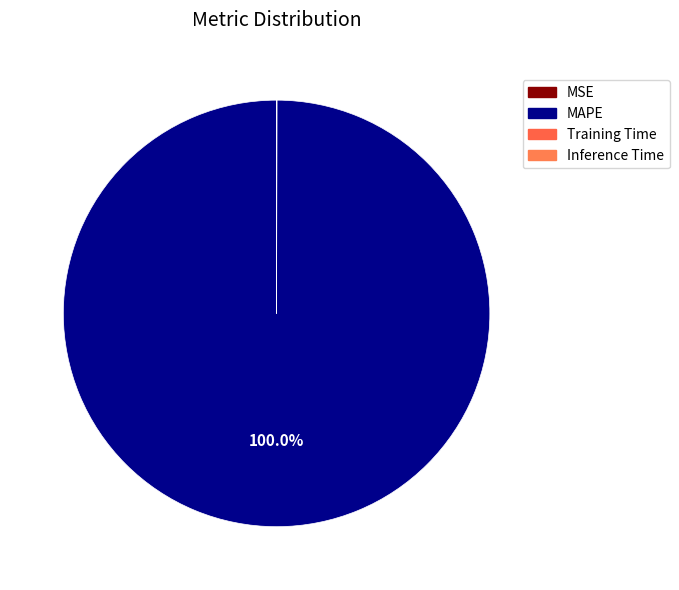

The MAPE slice represents 100% of the pie. True or false?

True